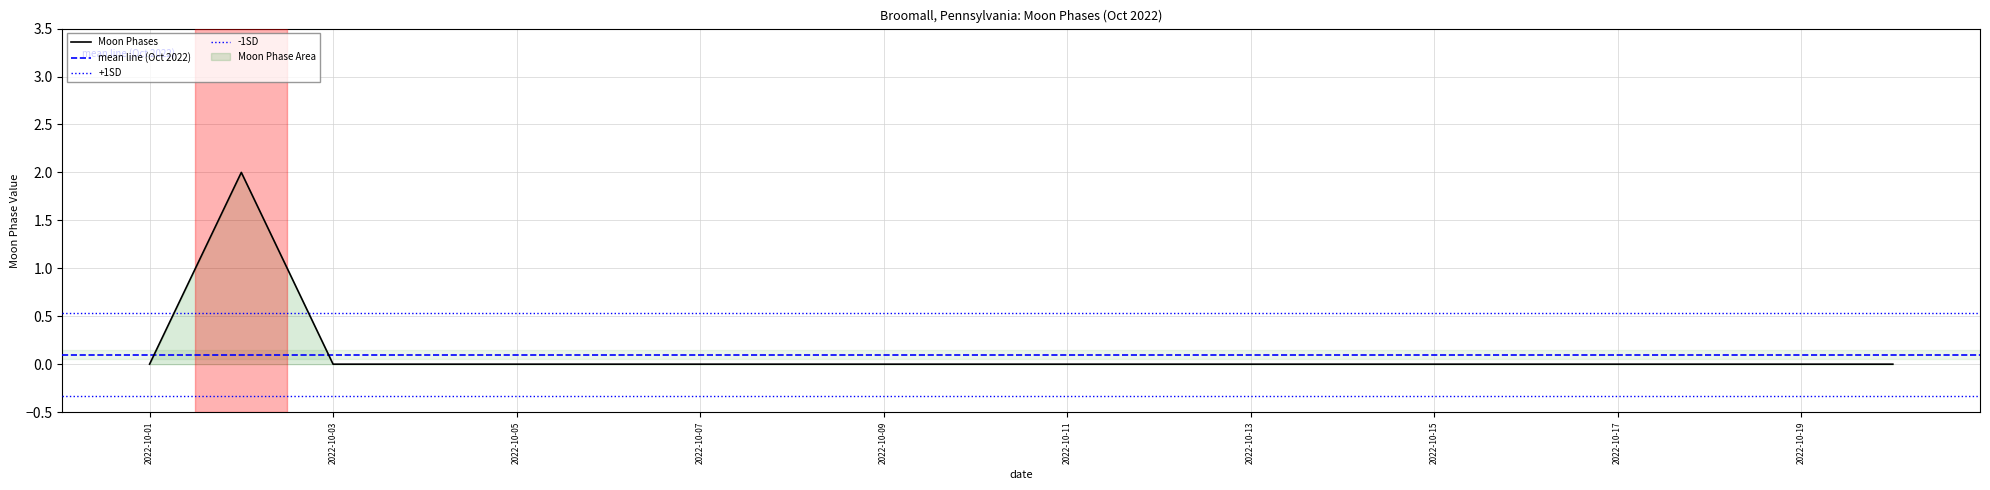

Reading right to left, what are all the values shown in this chart?

2022-10-20=0	2022-10-19=0	2022-10-18=0	2022-10-17=0	2022-10-16=0	2022-10-15=0	2022-10-14=0	2022-10-13=0	2022-10-12=0	2022-10-11=0	2022-10-10=0	2022-10-09=0	2022-10-08=0	2022-10-07=0	2022-10-06=0	2022-10-05=0	2022-10-04=0	2022-10-03=0	2022-10-02=2	2022-10-01=0